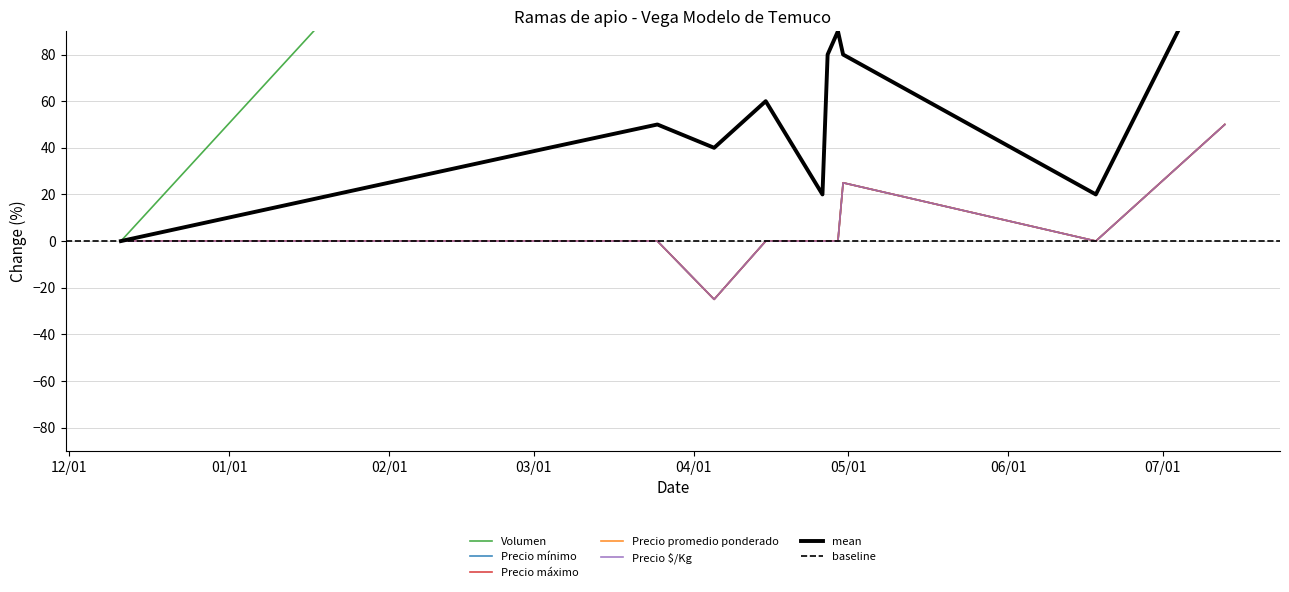

True or false: Precio $/Kg and Precio promedio ponderado intersect in this chart.

False